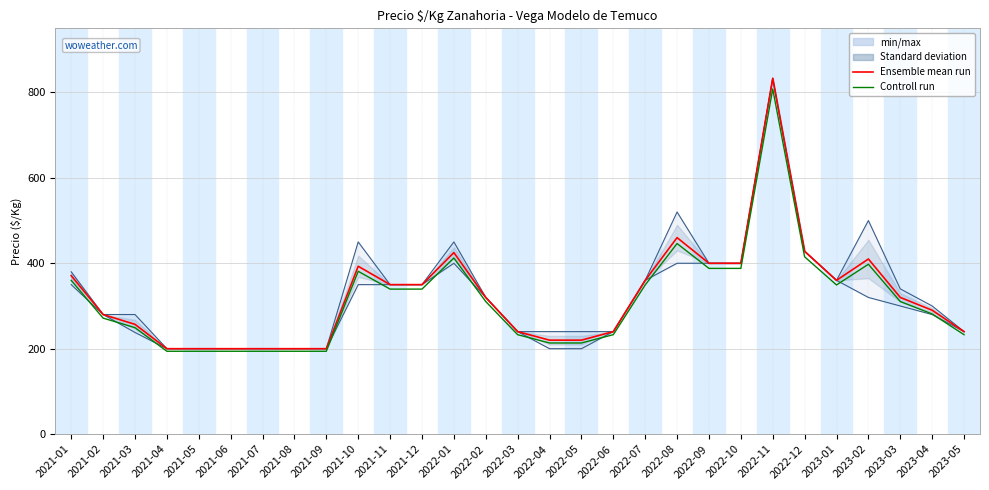

At which label is Controll run closest to 501?

2022-08